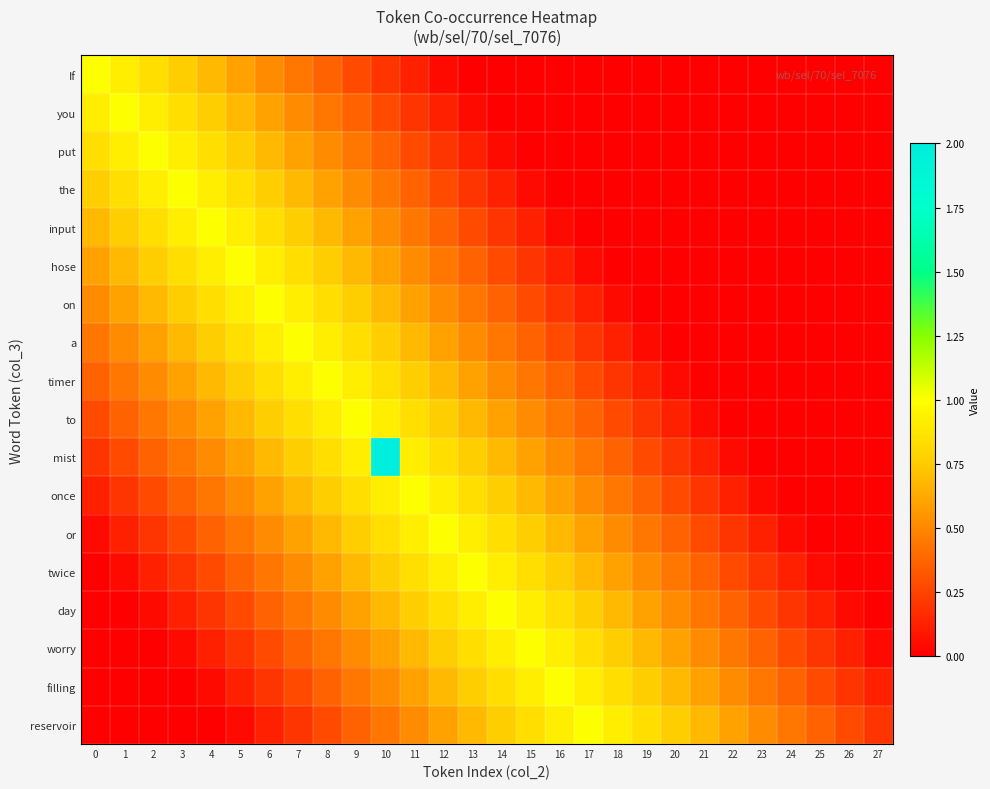

What is the difference between the highest and lowest values at 2?

1.0